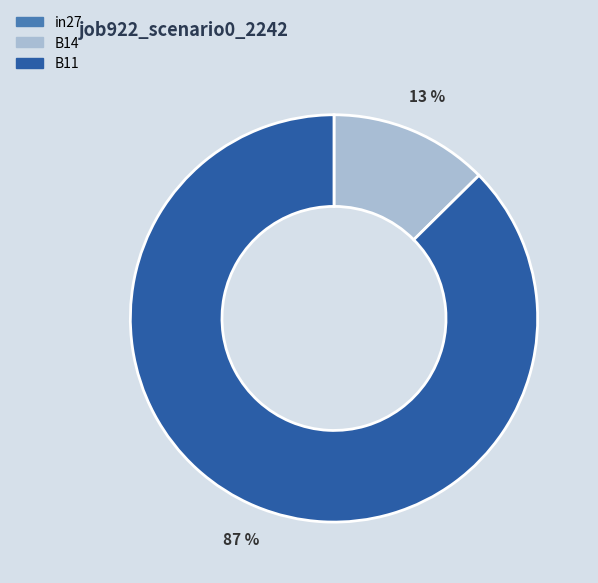

Do B14 and B11 together represent more than half of the pie?

Yes